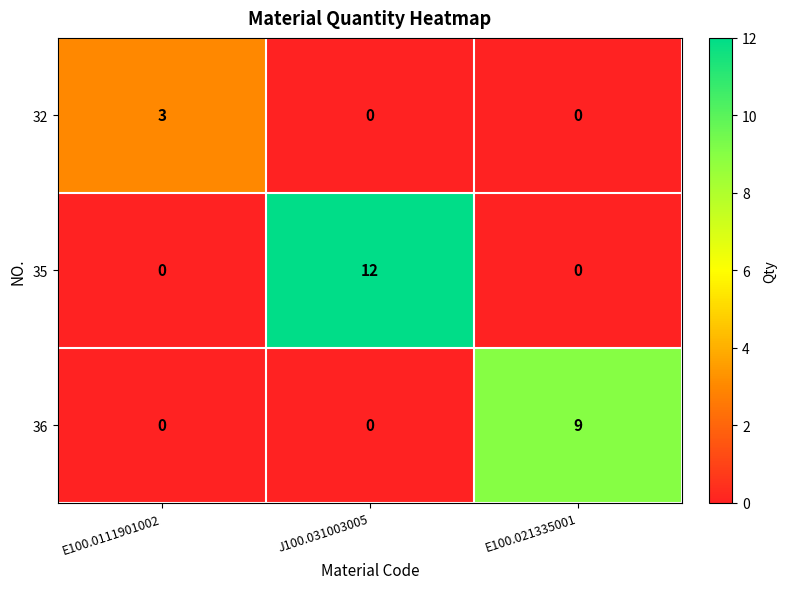

Which series has the widest spread of values?

35